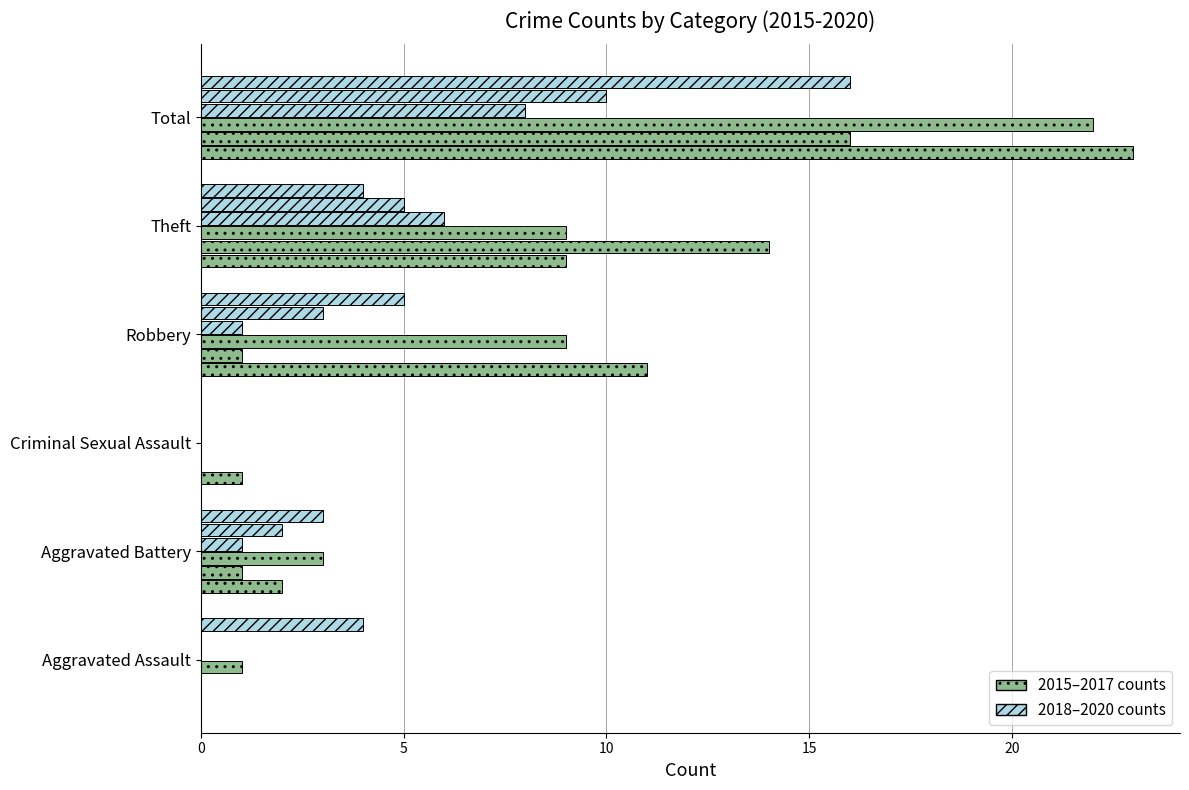

Count the number of categories in the chart.

6